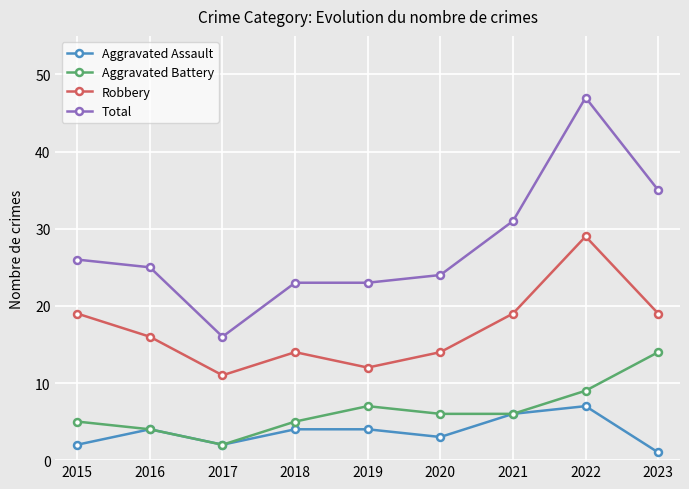

What is the sum of all Total values?

250